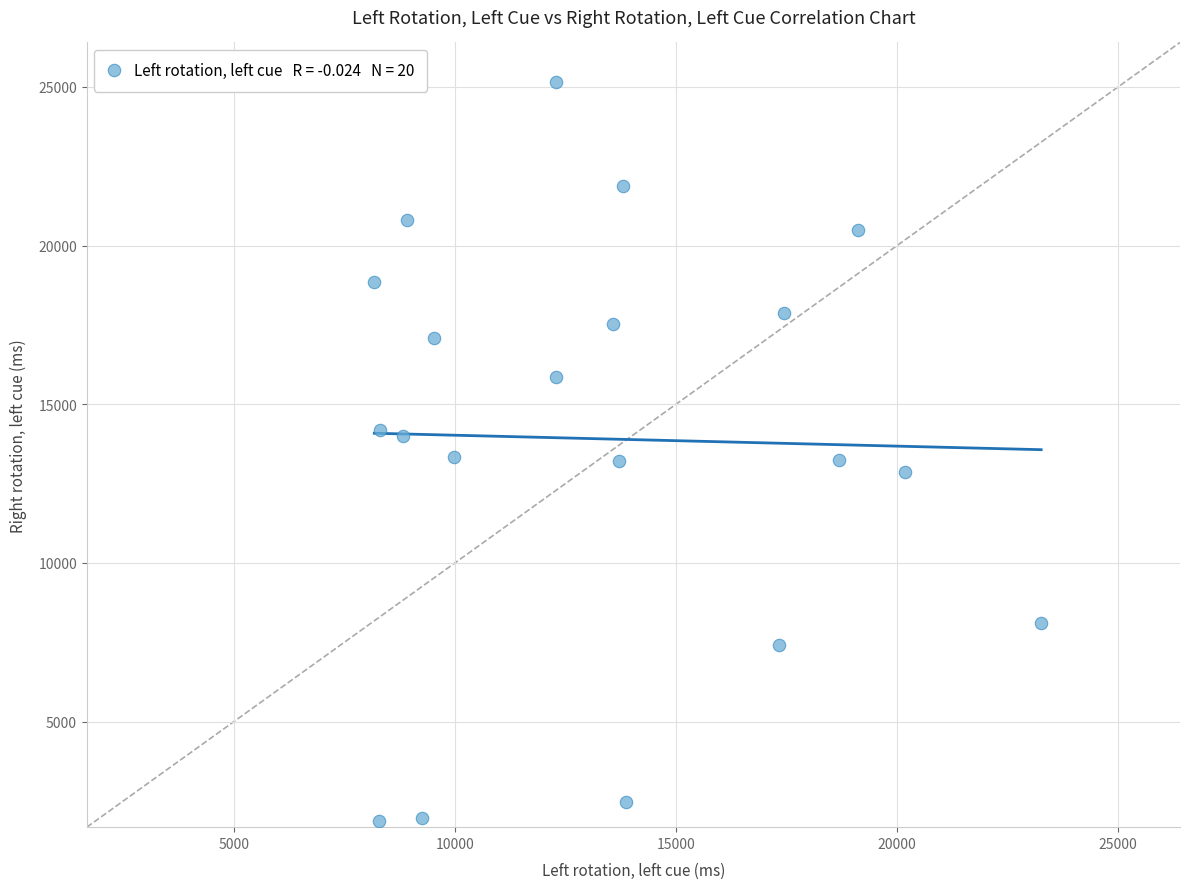

What is the range of Y values (max minus min)?

23285